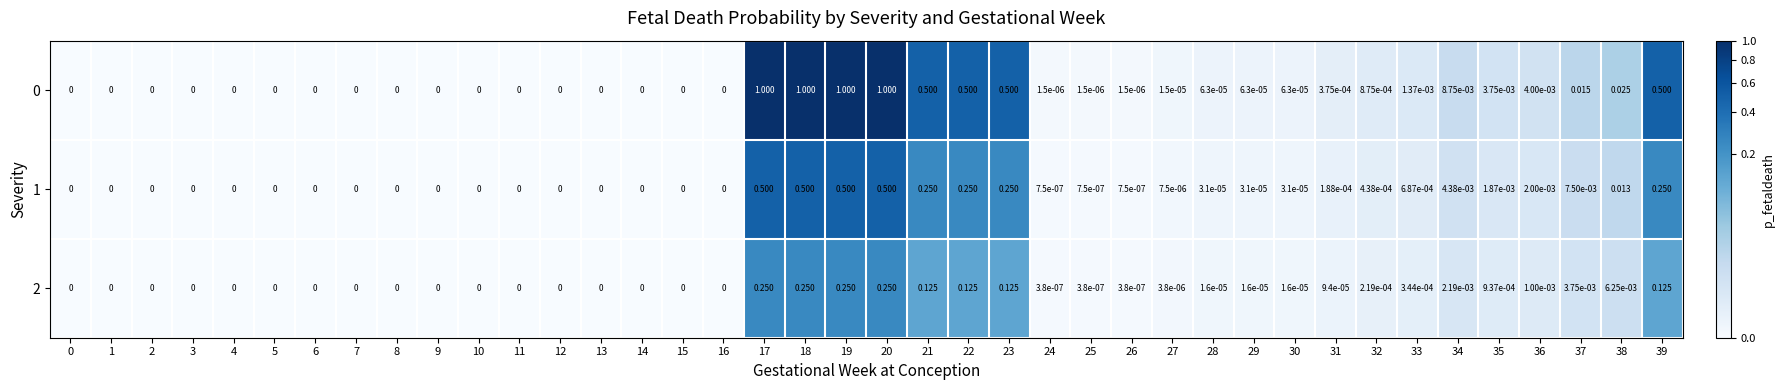

Is the value of 0 at 18 greater than the value of 2 at 19?

Yes